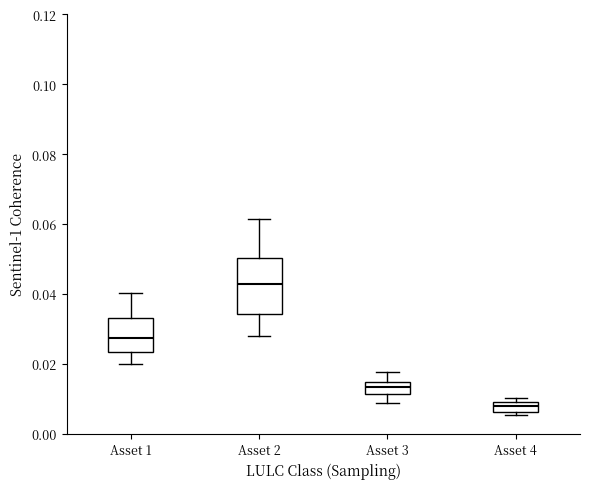

Where is the lower edge of the box for Asset 1 on the y-axis? The values are not printed on the chart, so give them approximately, as read against the axis.

0.024